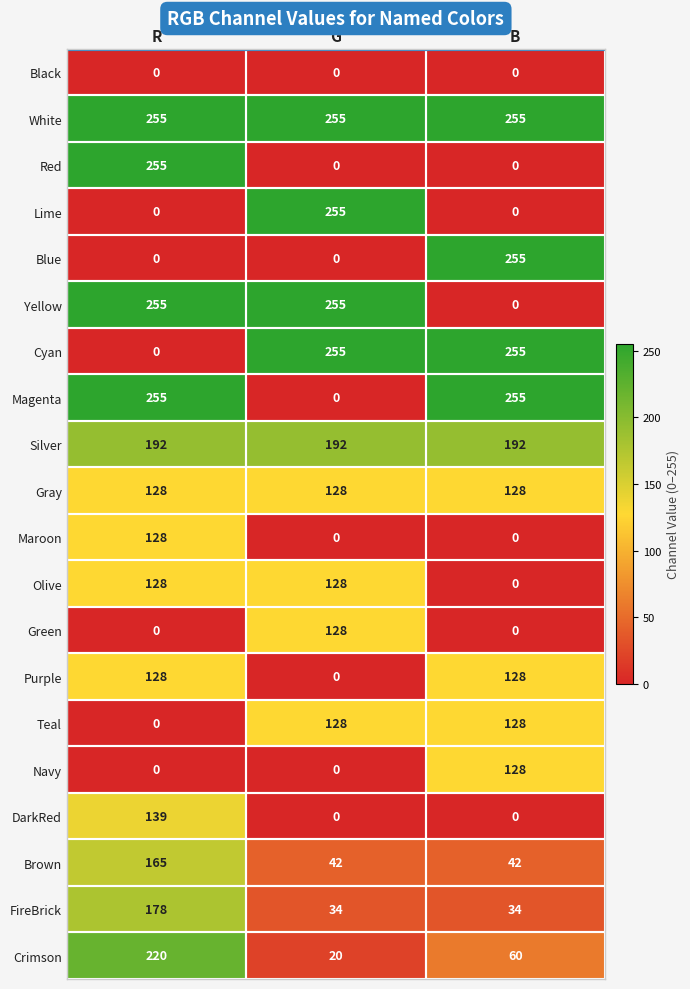

How many Purple values are between 0 and 128?

3